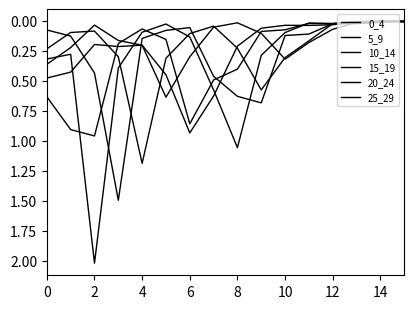

Does the chart have visible grid lines?

No